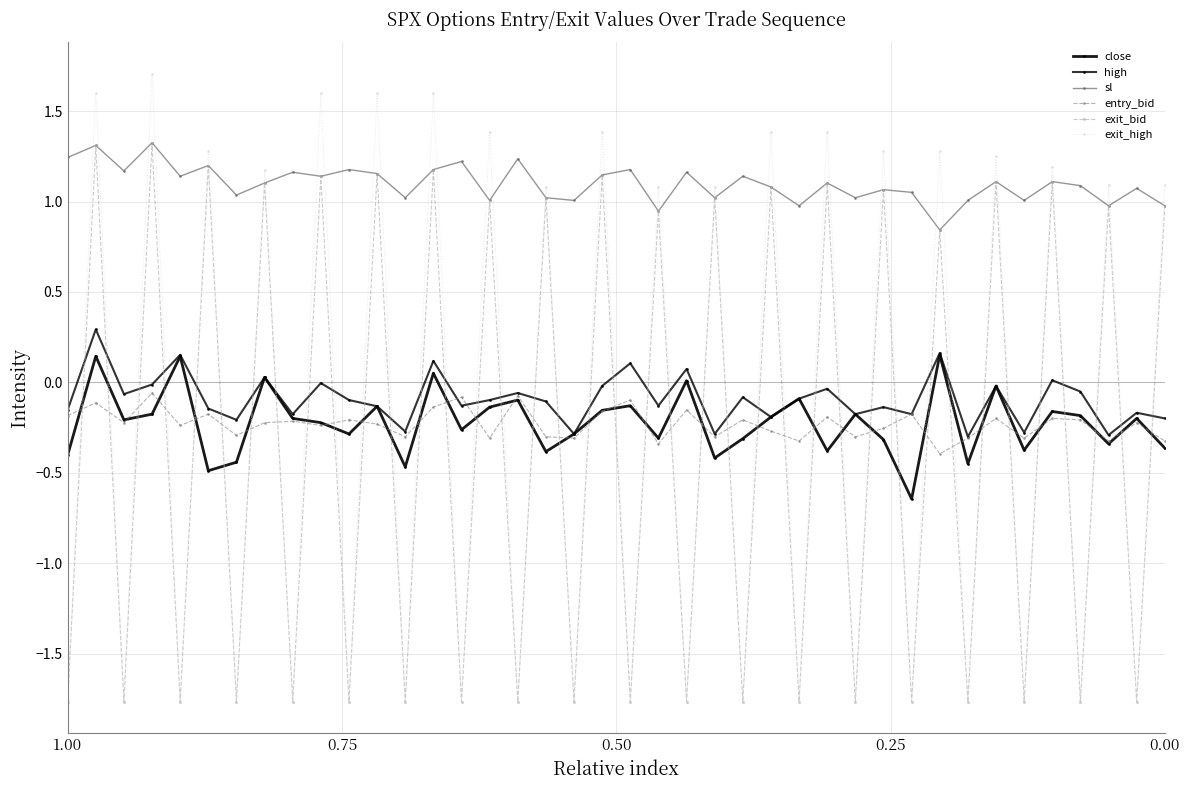

True or false: sl has more than 2 points higher than both neighbors.

True